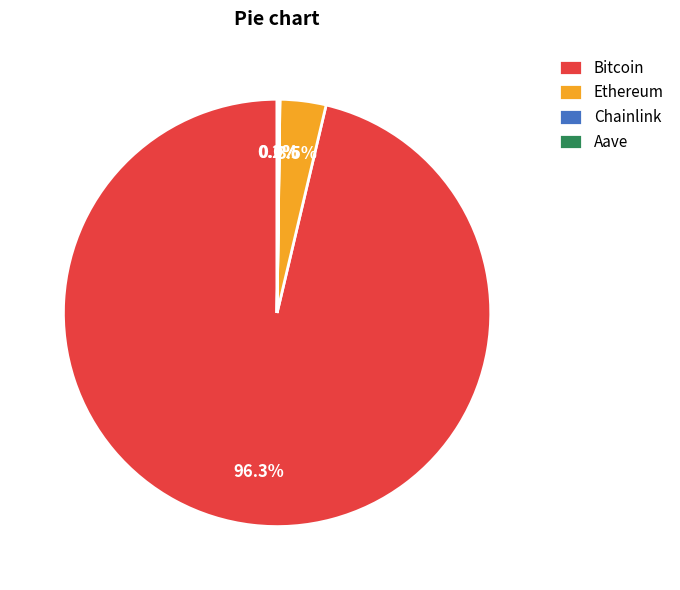

Which has a higher value, Ethereum or Bitcoin?

Bitcoin